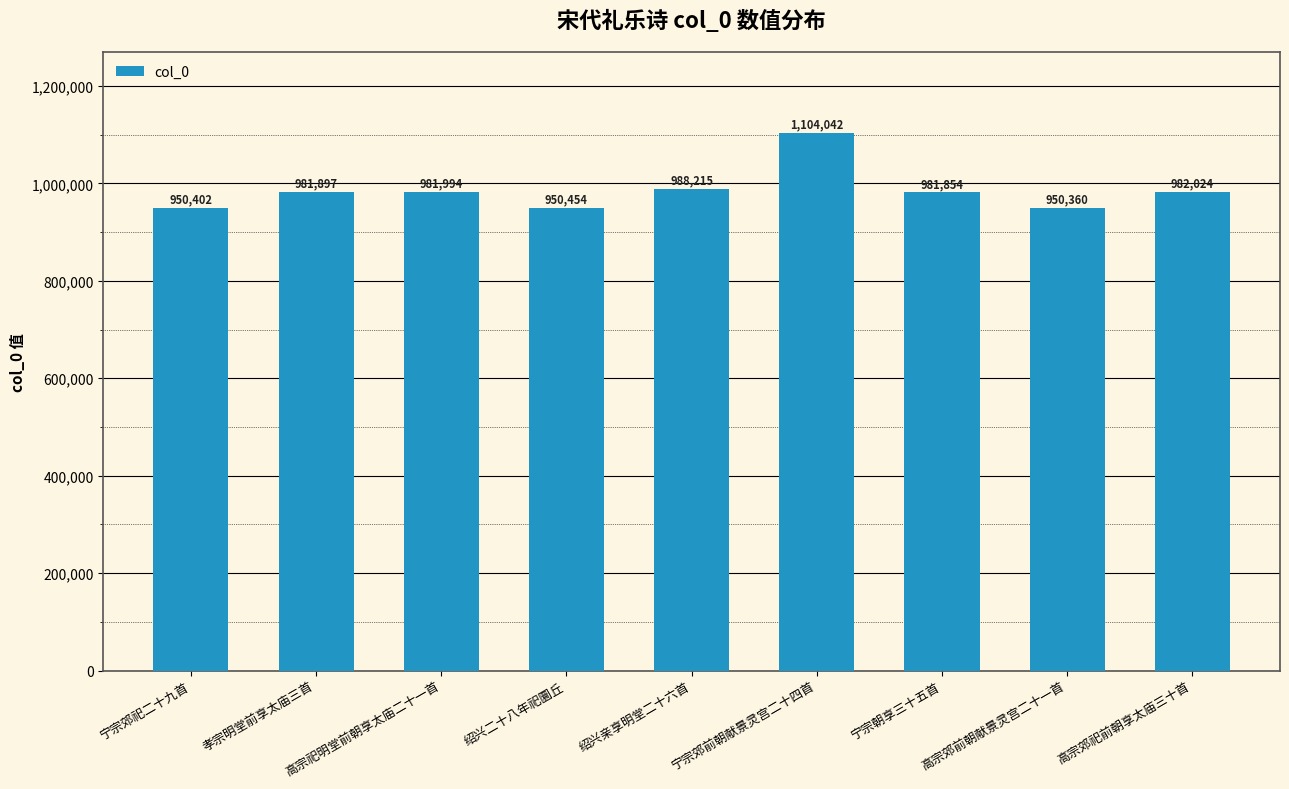

Reading right to left, extract all data points from this chart.

982024	950360	981854	1104042	988215	950454	981994	981897	950402